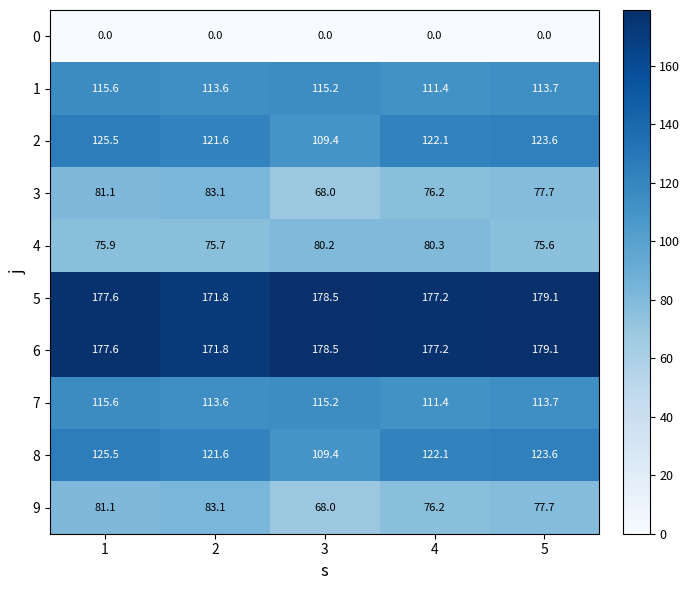

What value does the 4 series have at 4?

80.3